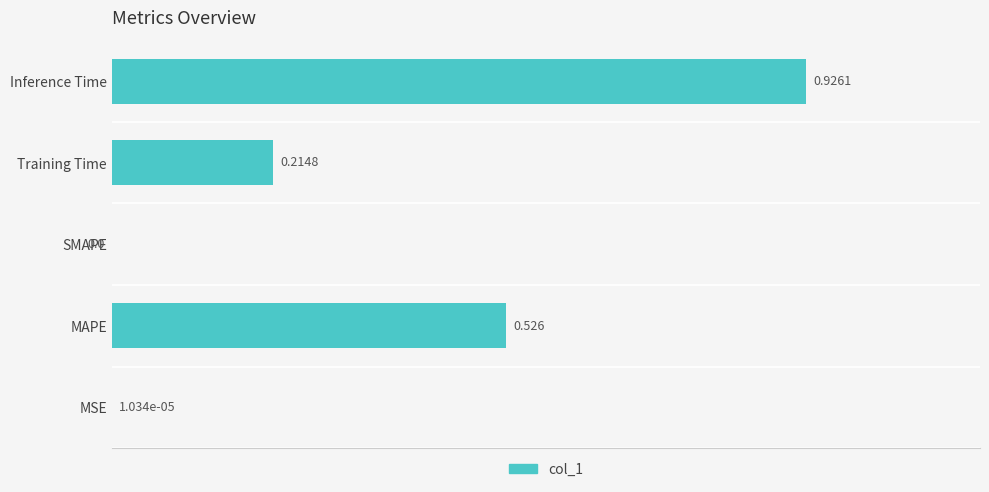

Between MAPE and MSE, which is larger?

MAPE